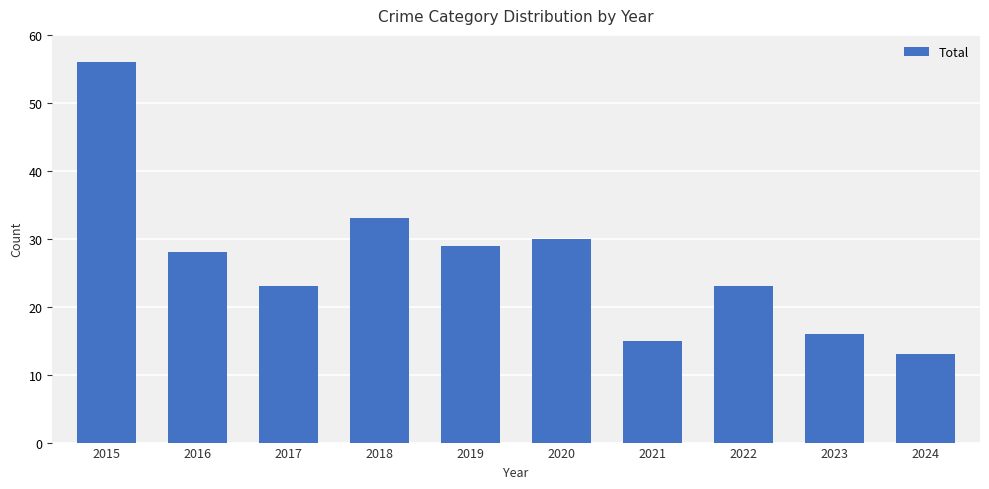

What is the average value?

27